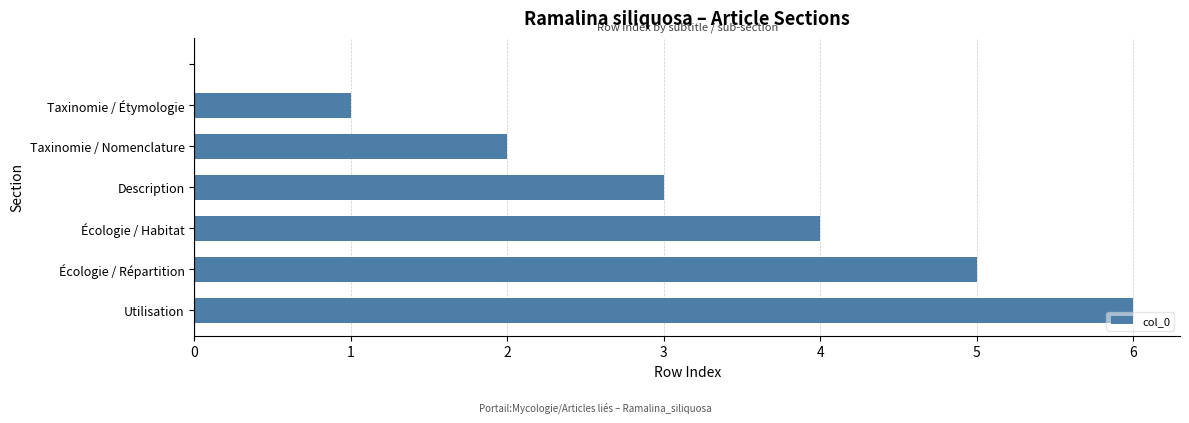

What is the greatest value displayed?

6